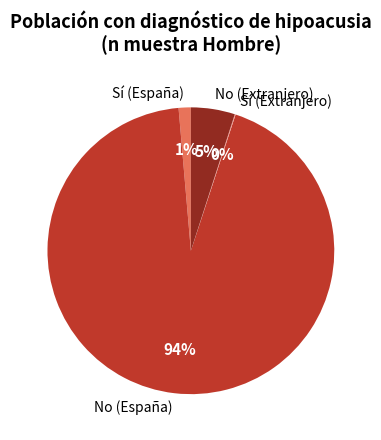

Is it true that No (España) is 94% of the pie?

True